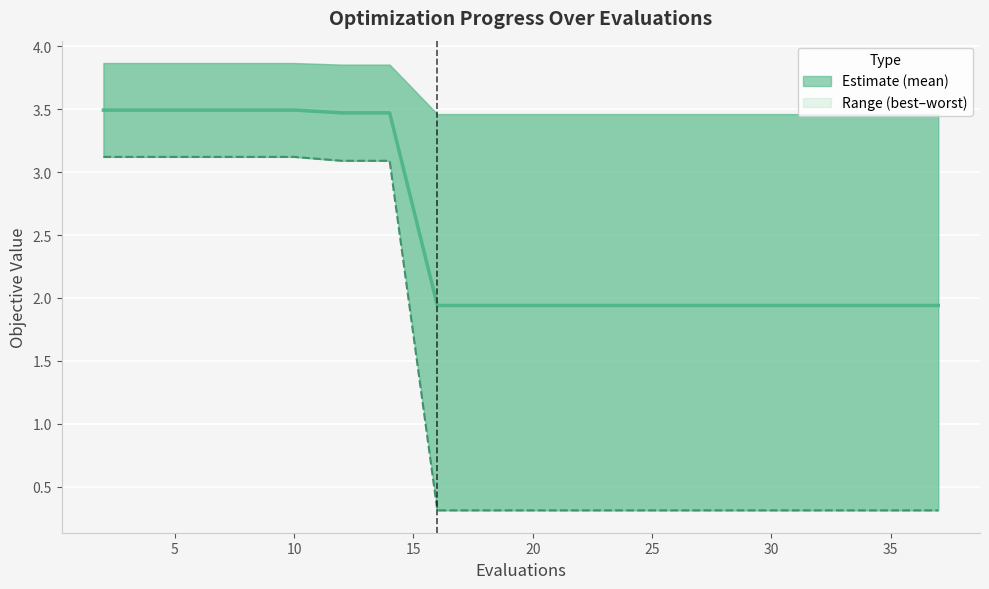

What is the difference between the maximum and second lowest values?

1.6